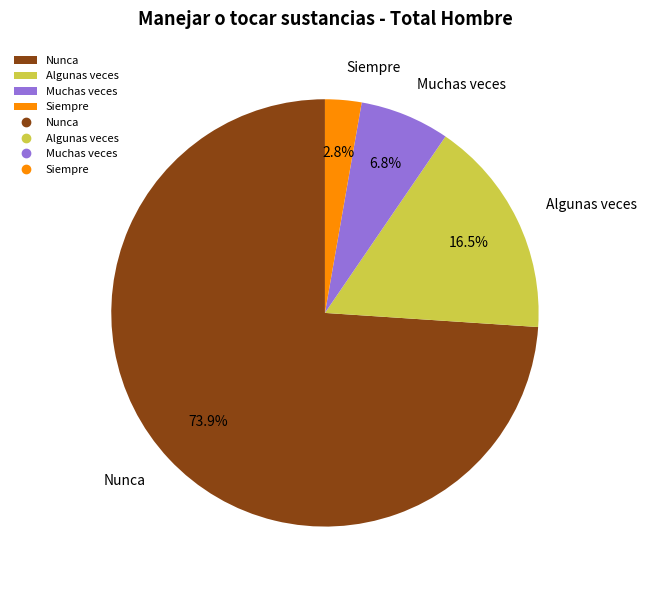

Combined, what portion of the pie is Siempre and Algunas veces?

19.3%